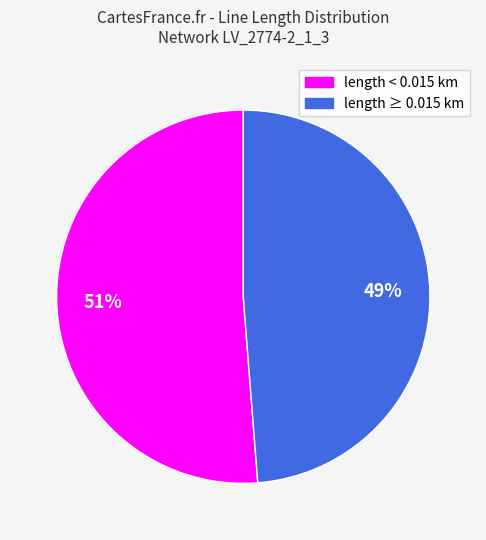

To the nearest percent, what is the average slice percentage?

50%